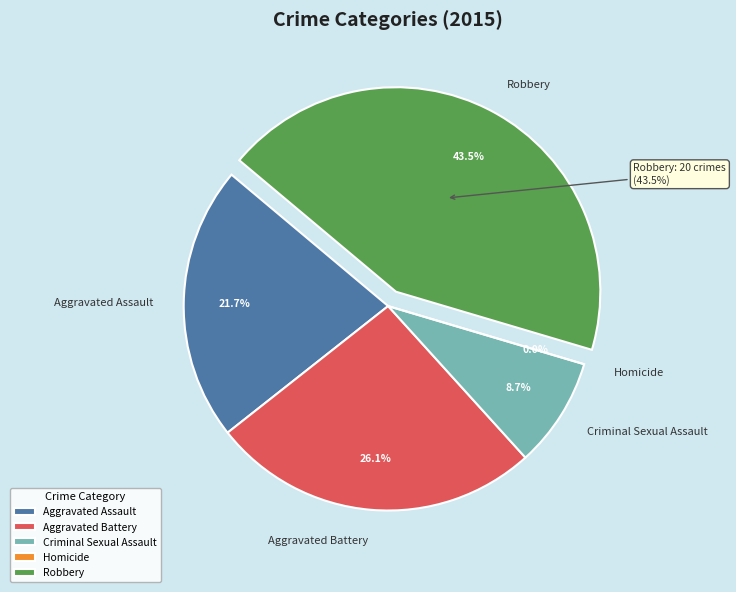

What is the largest slice in the pie chart?

Robbery